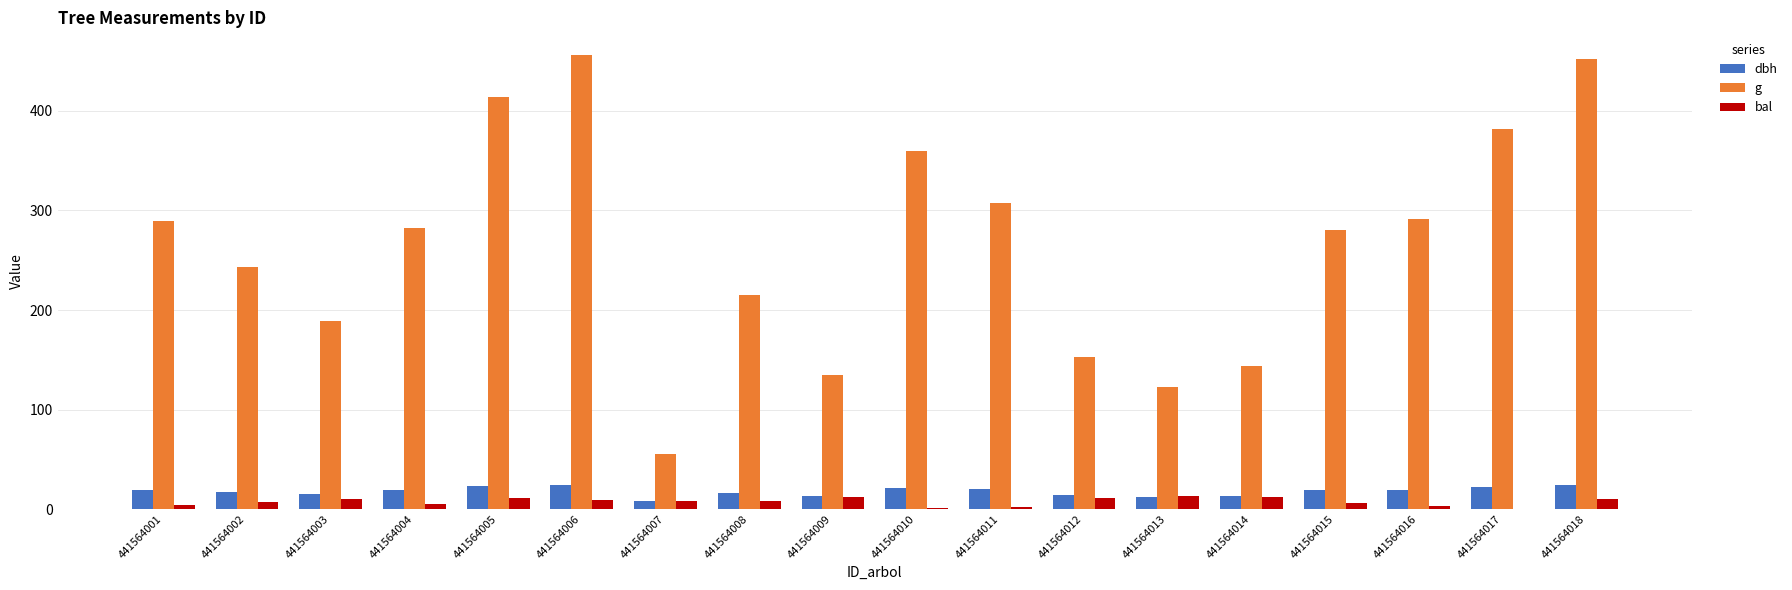

What is the sum of all g values?

4771.9